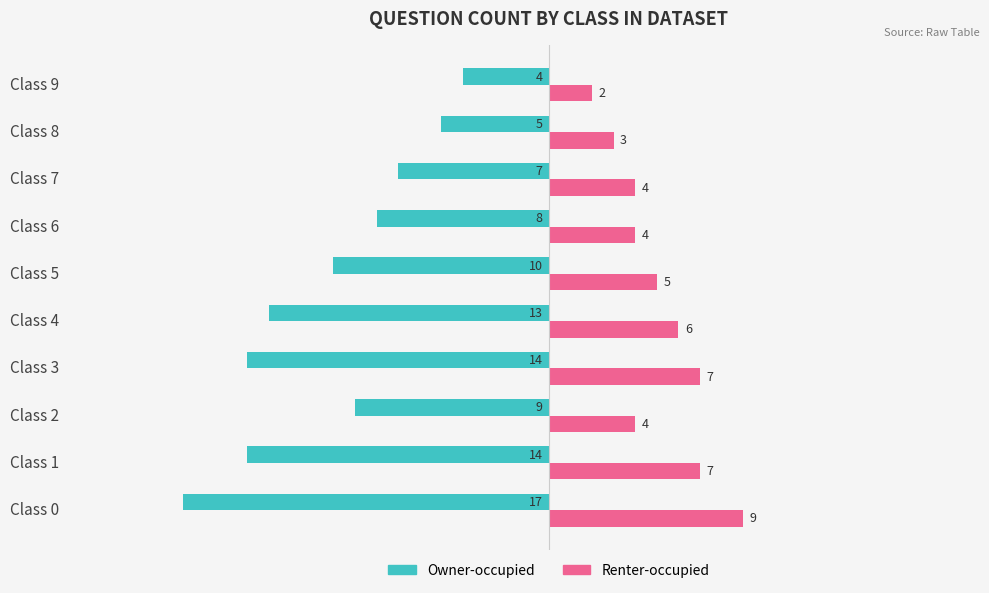

At which label is Owner-occupied closest to -10?

Class 5